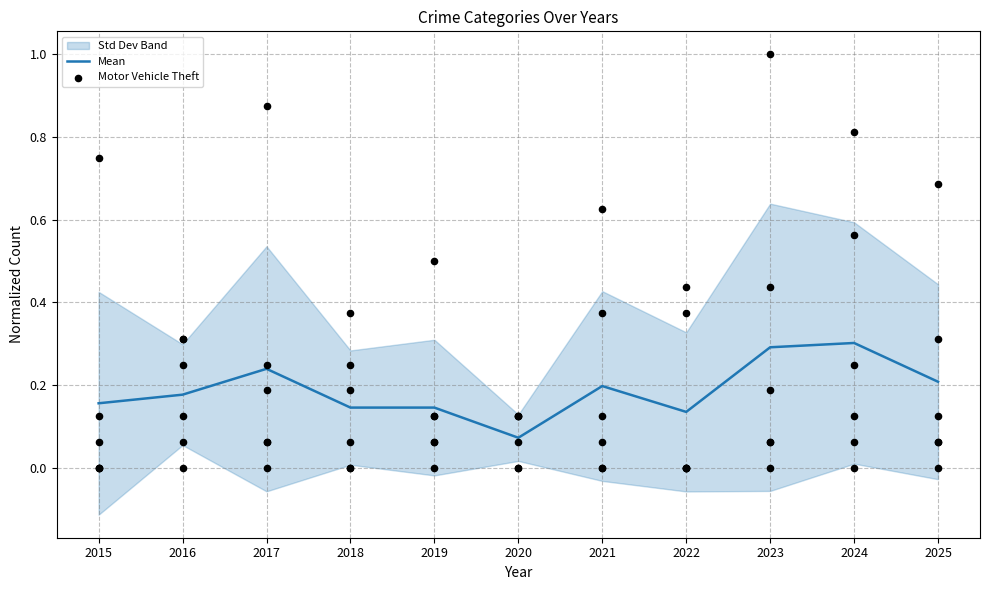

Which series has the largest total across all categories?

Theft